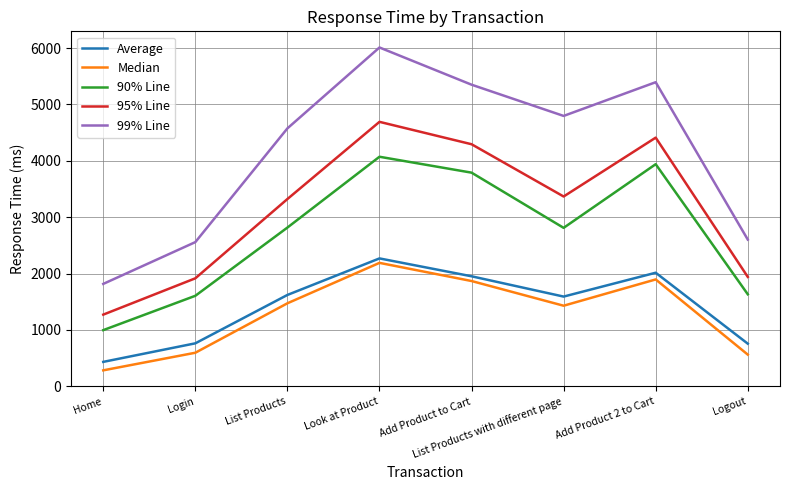

At how many categories does at least one series exceed 2771?

5